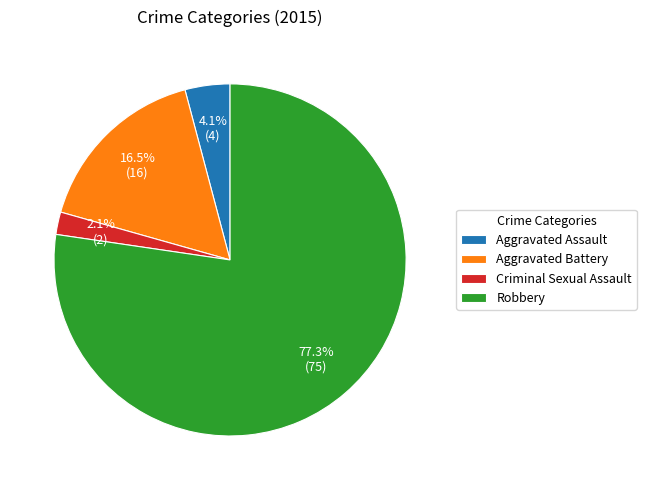

Rank the categories by value from highest to lowest.

Robbery, Aggravated Battery, Aggravated Assault, Criminal Sexual Assault